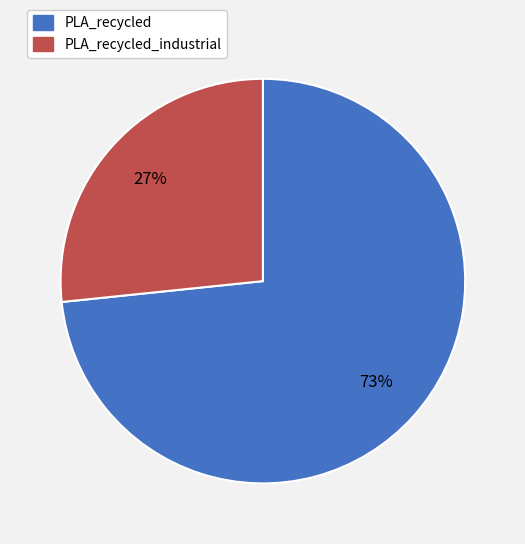

Does any single category account for the majority?

Yes